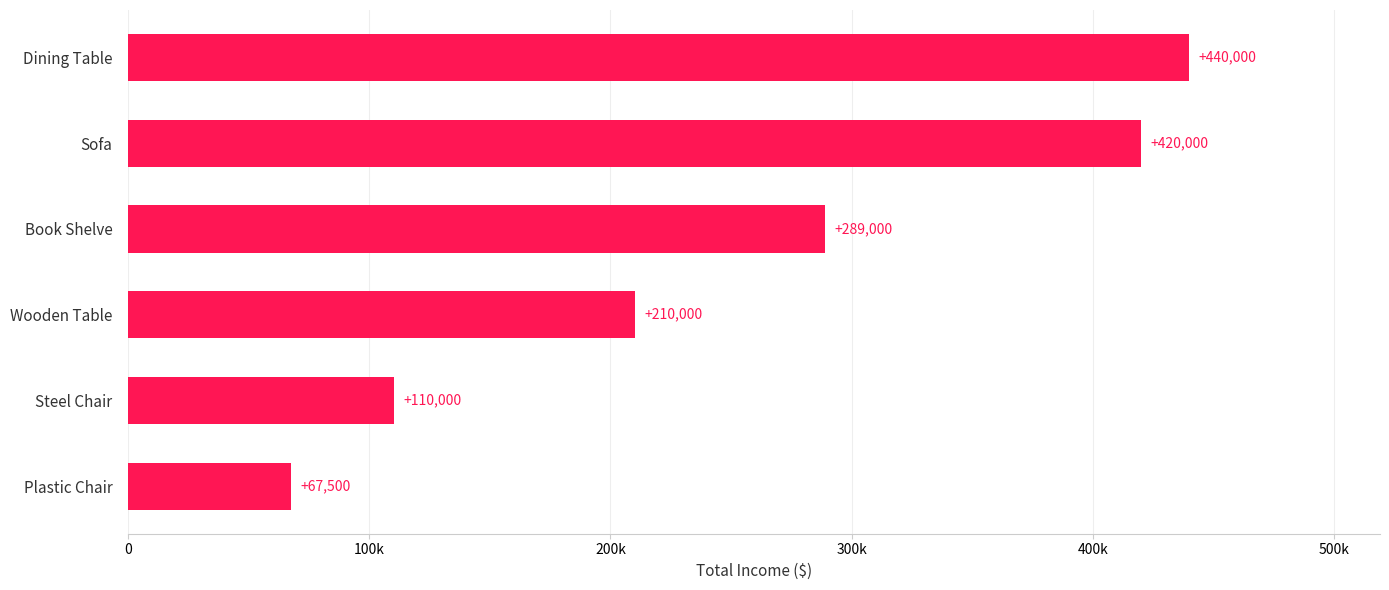

Rank the categories by value from highest to lowest.

Dining Table, Sofa, Book Shelve, Wooden Table, Steel Chair, Plastic Chair